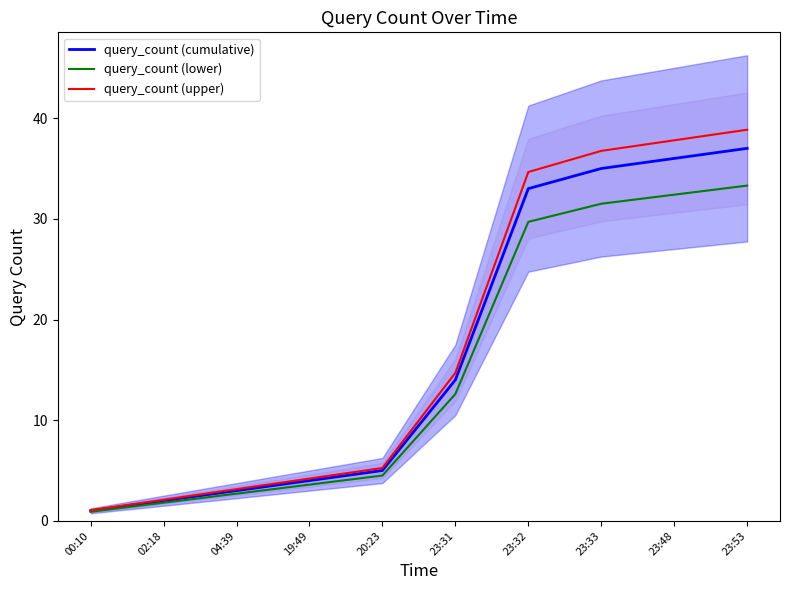

What is the difference between the query_count (cumulative) values at 02:18 and 20:23?

3.0